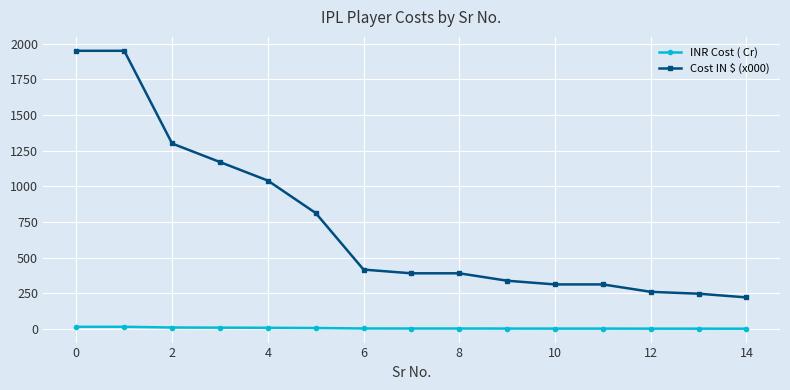

How many values in the INR Cost ( Cr) series are below 3?

6